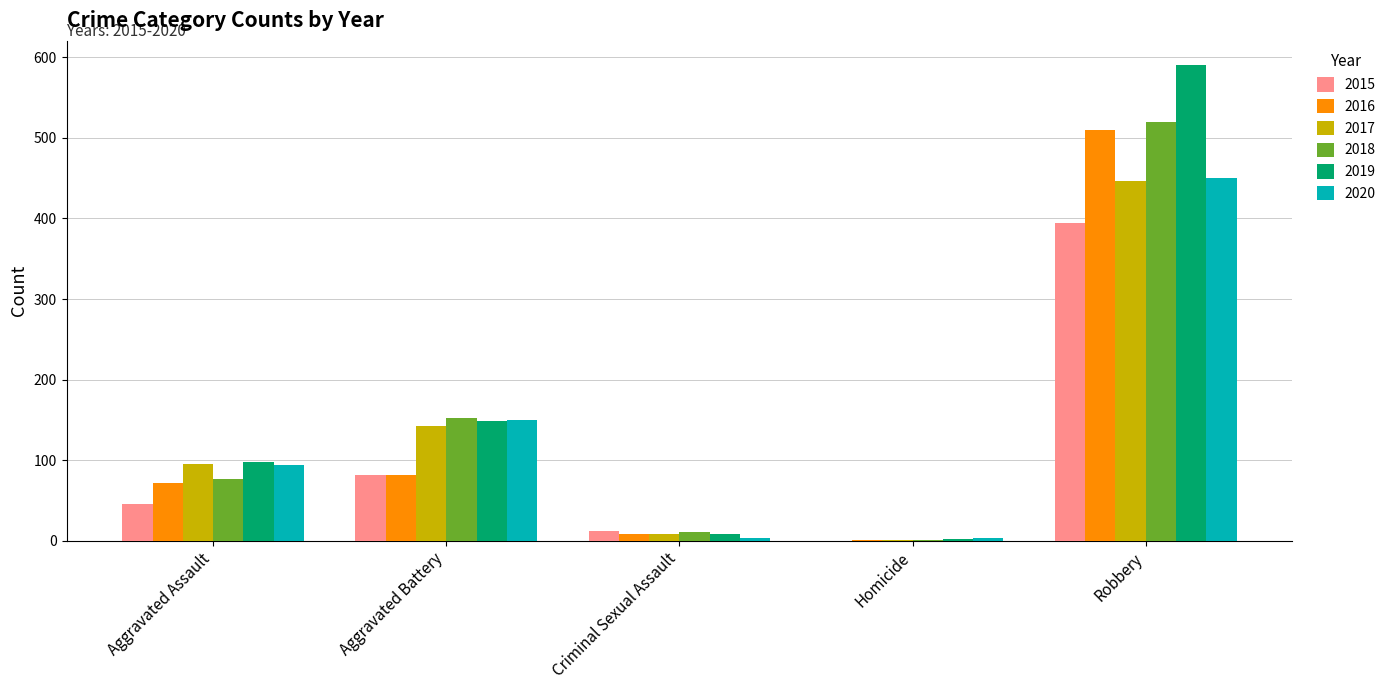

How many data points does each series have?

5